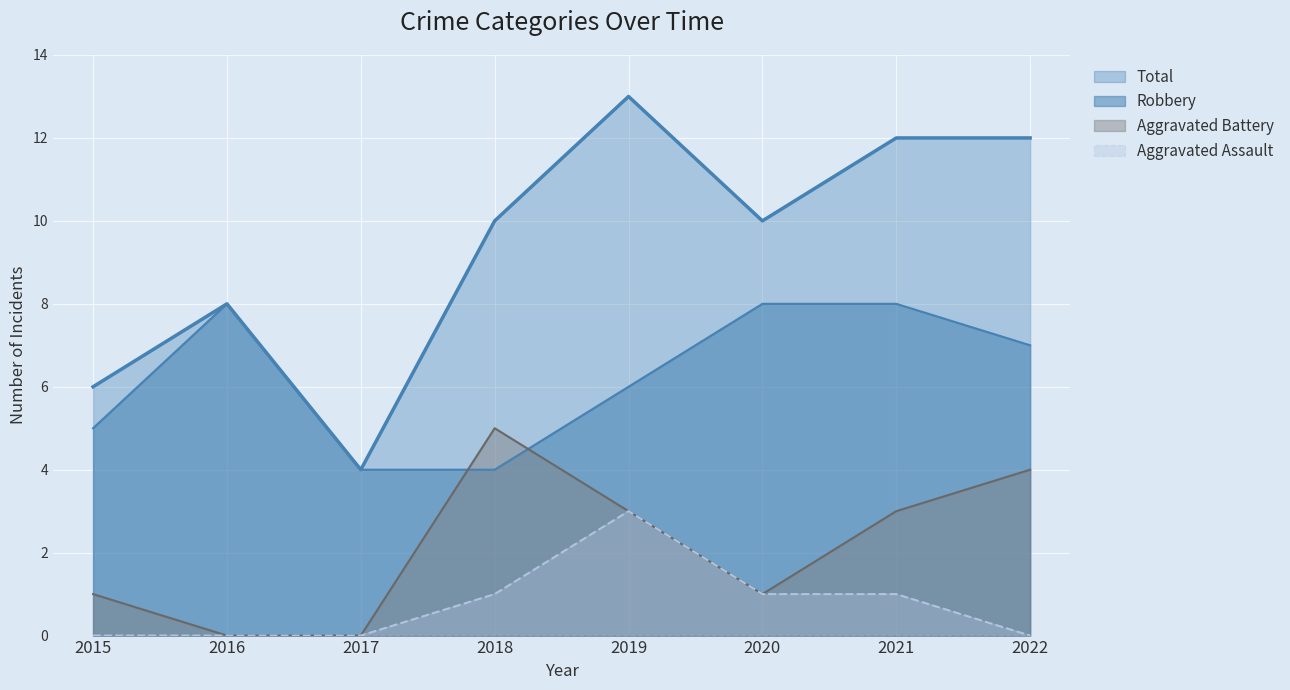

True or false: Total has a value of 15 at 2020.

False